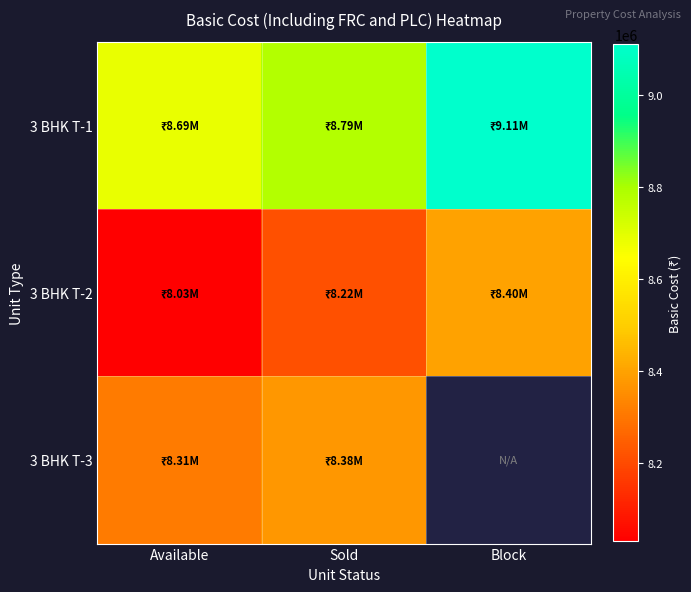

Rank the series by their average value, from lowest to highest.

3 BHK T-3, 3 BHK T-2, 3 BHK T-1